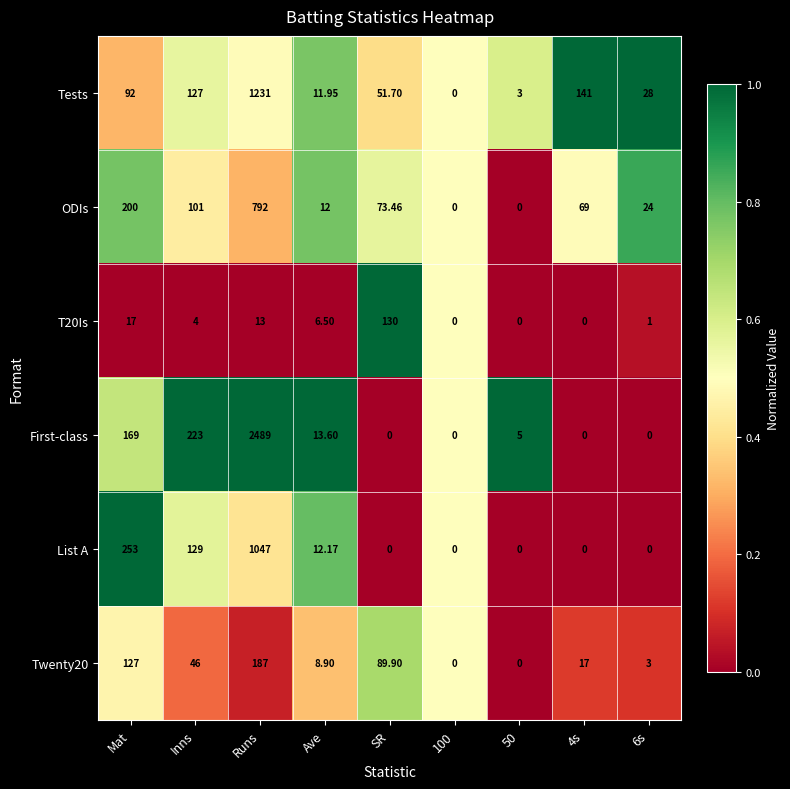

What is the difference between the highest and lowest values at 50?

5.0